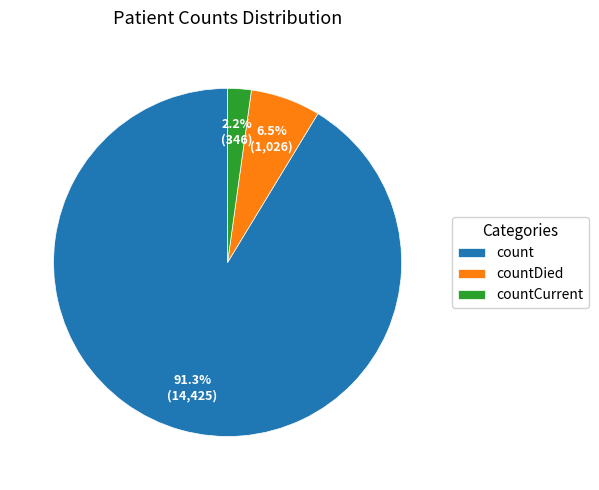

Is the sum of countDied and count greater than half?

Yes